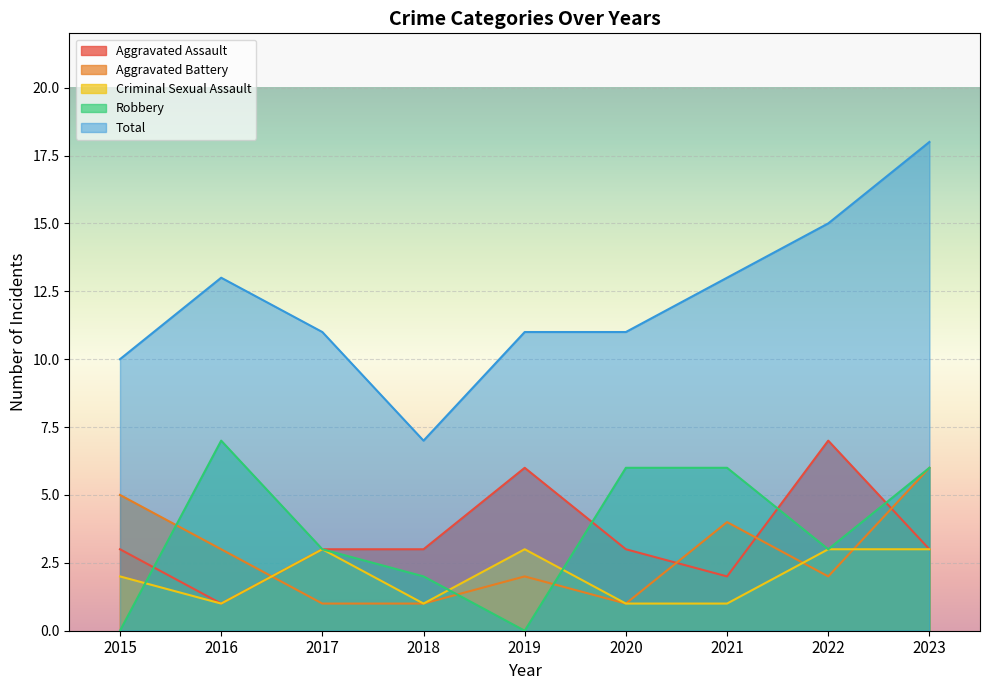

What are all the series names shown in the legend?

Aggravated Assault, Aggravated Battery, Criminal Sexual Assault, Robbery, Total